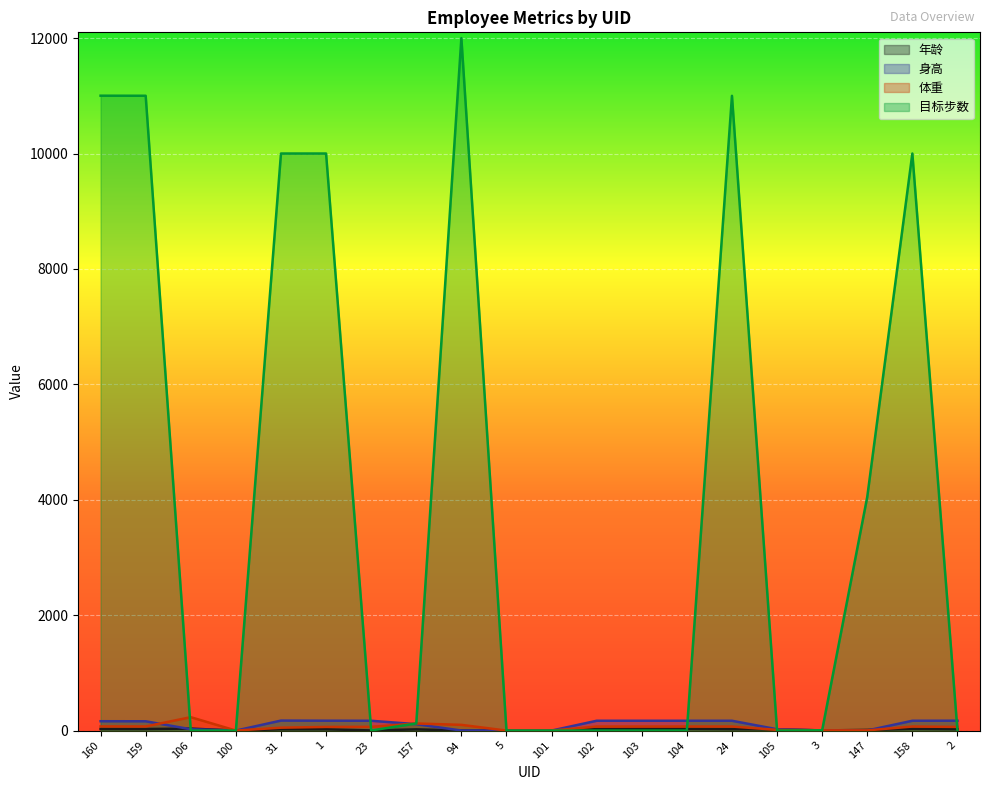

Which series has the largest range (max minus min)?

目标步数